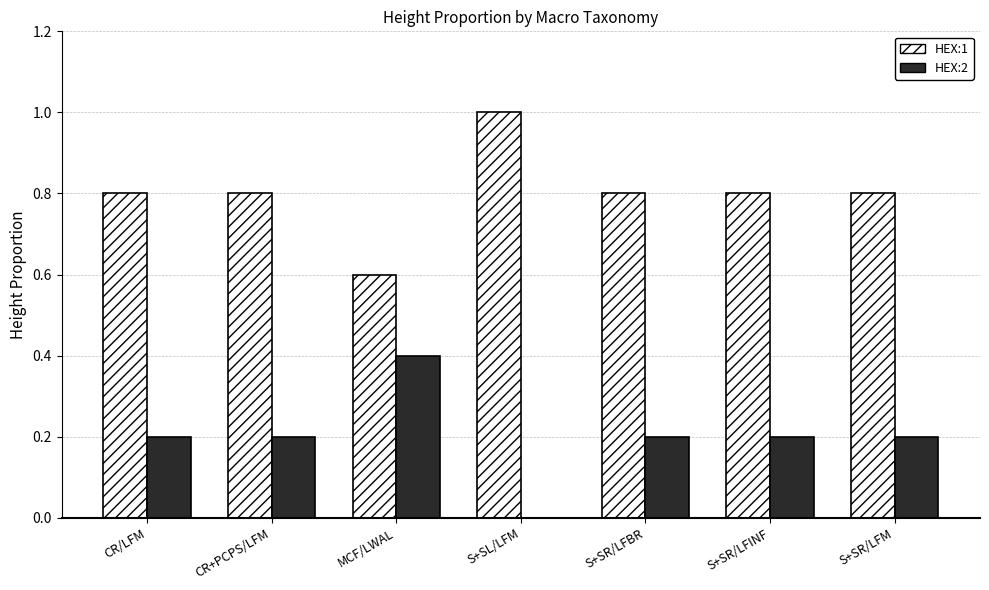

What is the sum of all HEX:2 values?

1.4